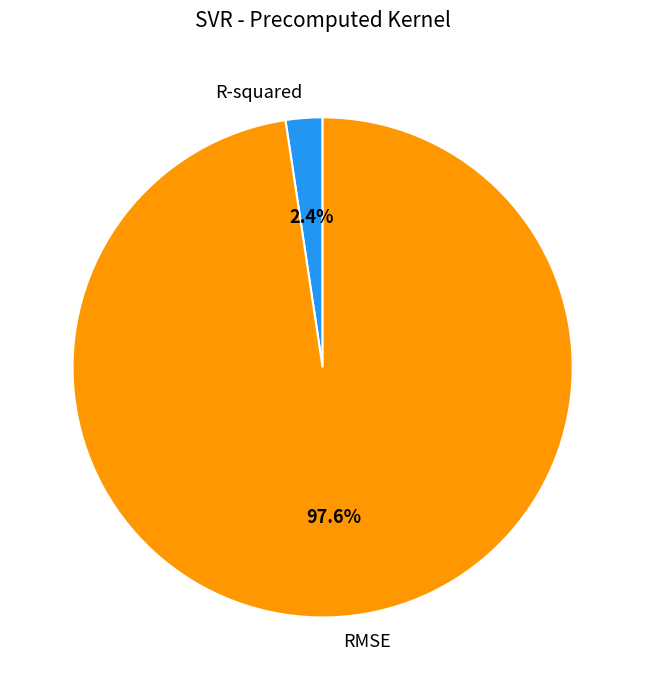

Rank the categories by value from highest to lowest.

RMSE, R-squared